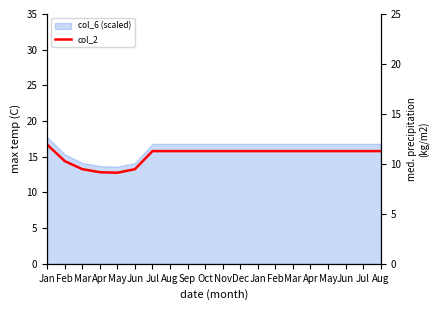

How many lines are shown in the chart?

1